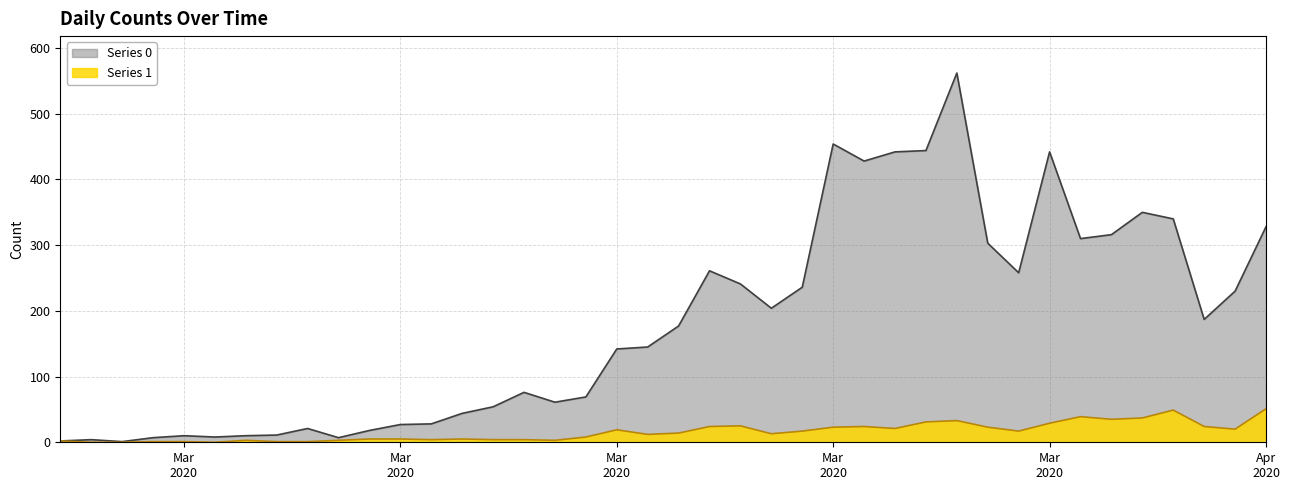

Which series has the largest total across all categories?

Series 0